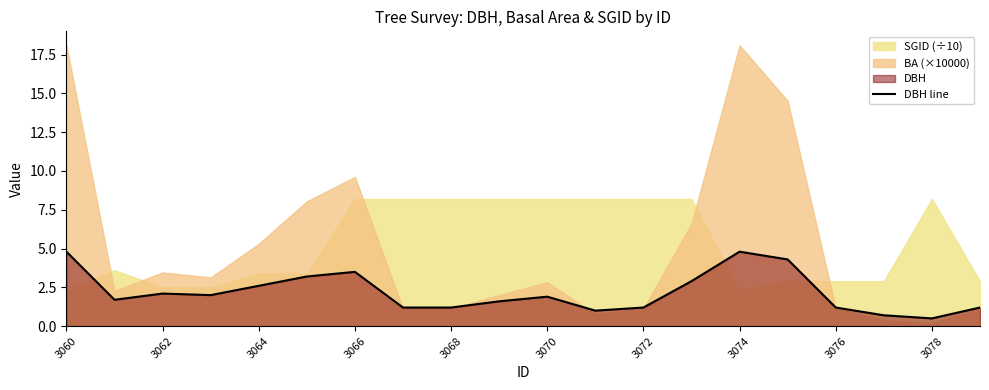

At which label does the data first exceed 1?

3060